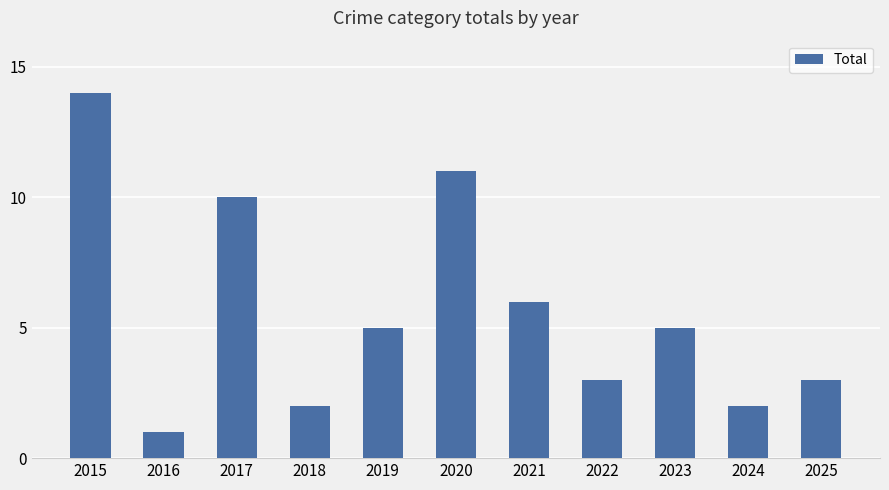

At which category does the chart reach its peak across all series?

2015